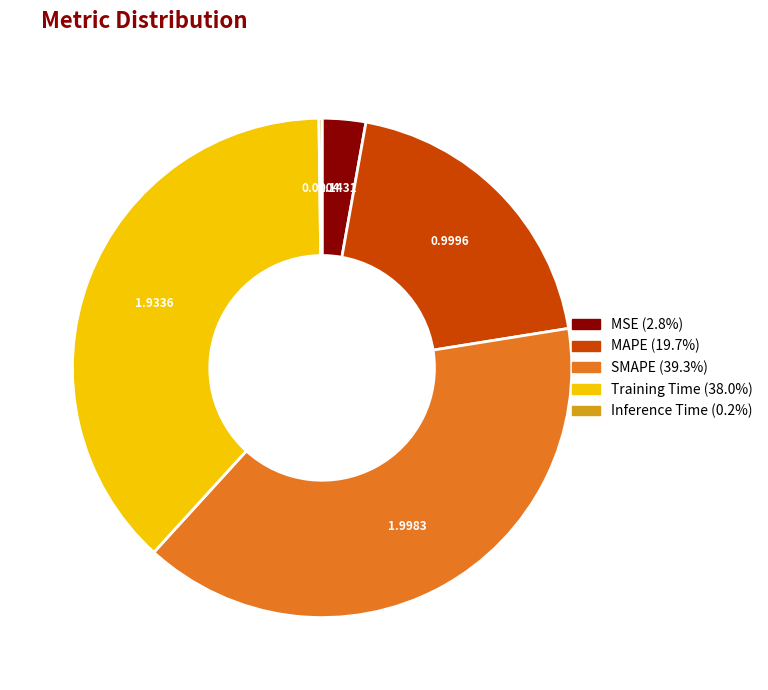

Is it true that SMAPE is 39% of the pie?

True